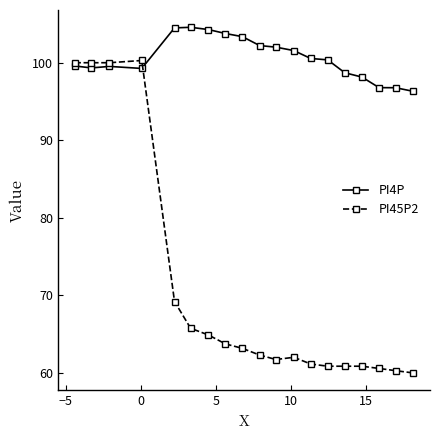

What is the lowest value of the PI45P2 series?

60.0